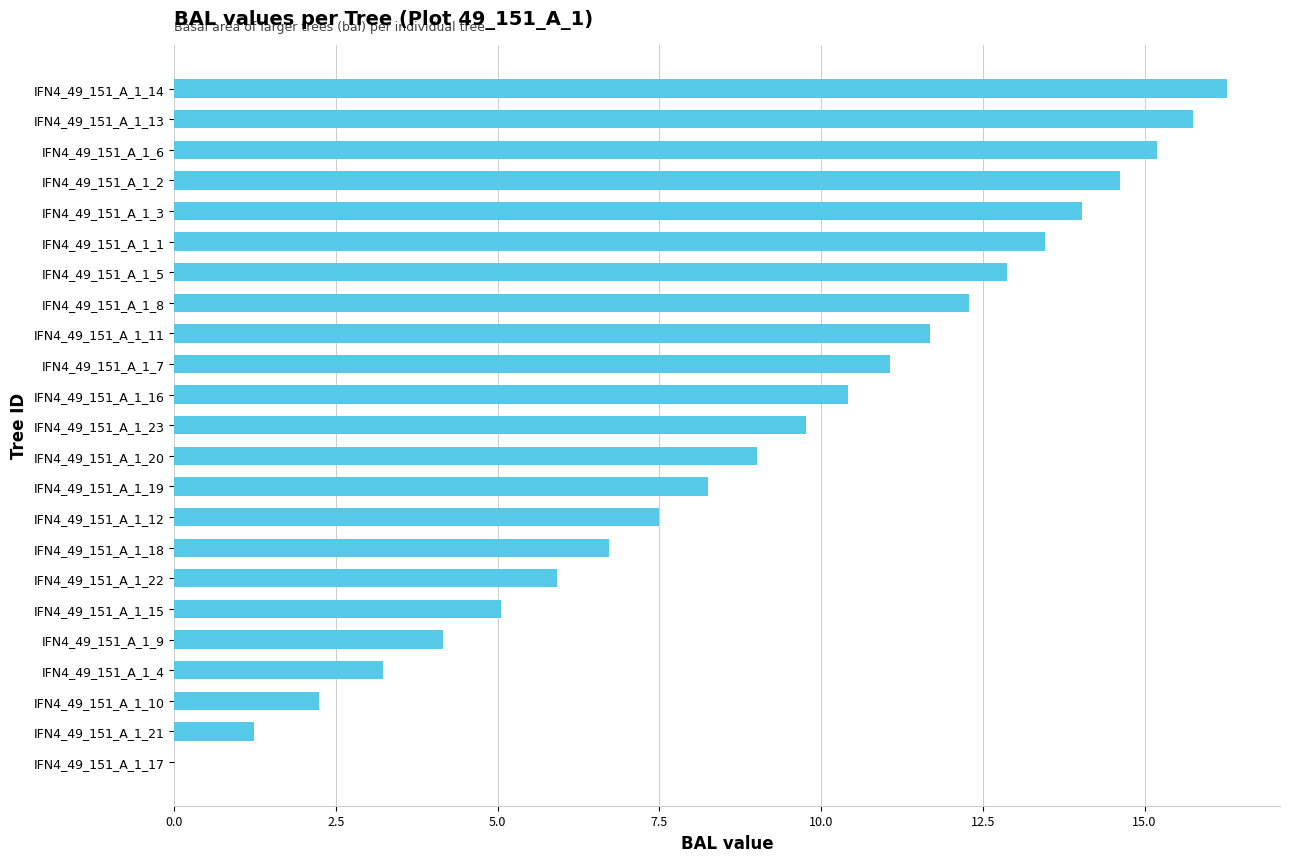

What is the change in value from IFN4_49_151_A_1_17 to IFN4_49_151_A_1_3?

+14.0